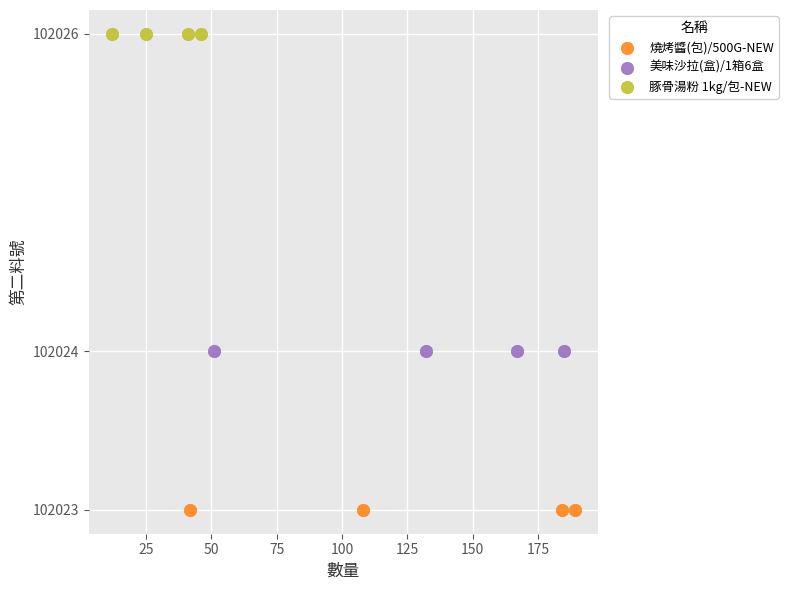

Which series contains the highest Y value?

豚骨湯粉 1kg/包-NEW